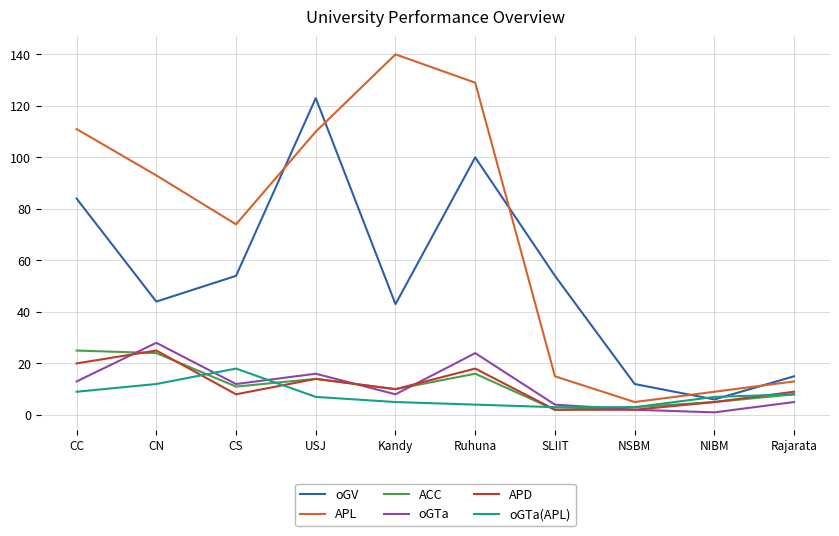

What is the maximum value for oGV?

123